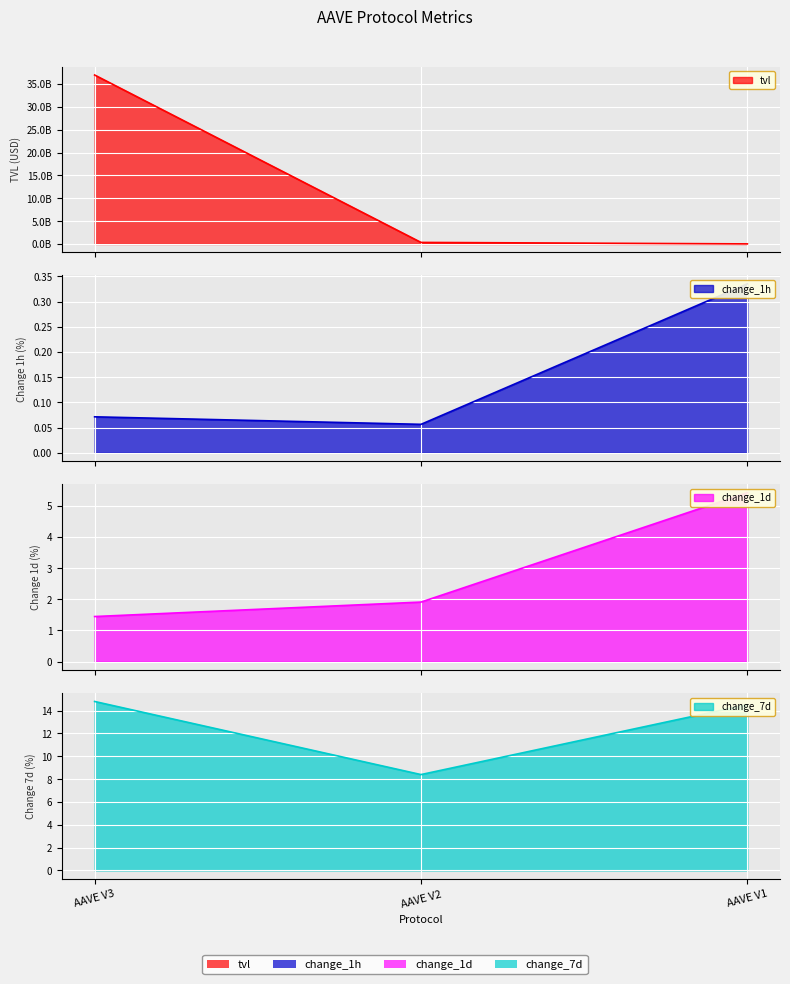

Reading left to right, extract all data points from this chart.

tvl: 36972584691.8	338153527.9	15271139.8
change_1h: 0.1	0.1	0.3
change_1d: 1.4	1.9	5.4
change_7d: 14.8	8.4	14.5